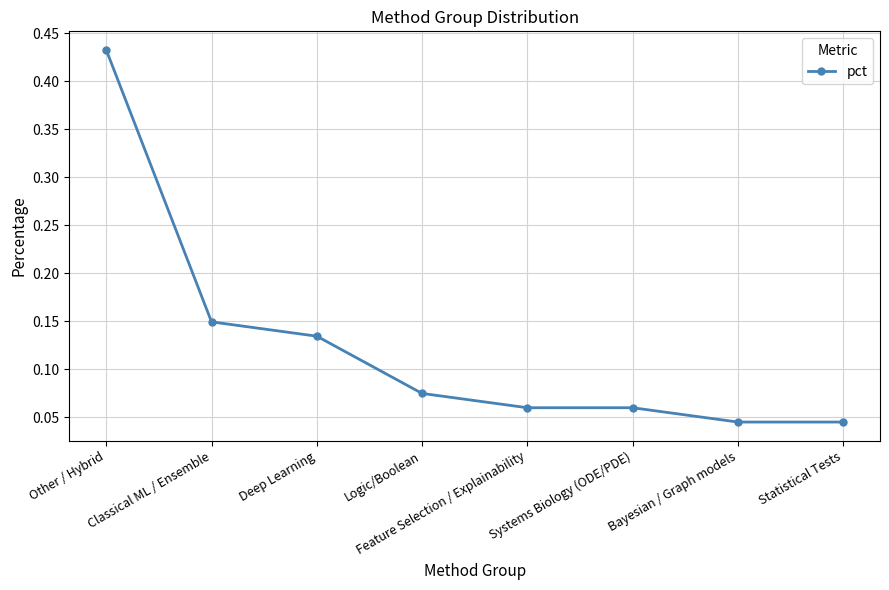

What is the sum of the values at Other / Hybrid and Bayesian / Graph models?

0.5